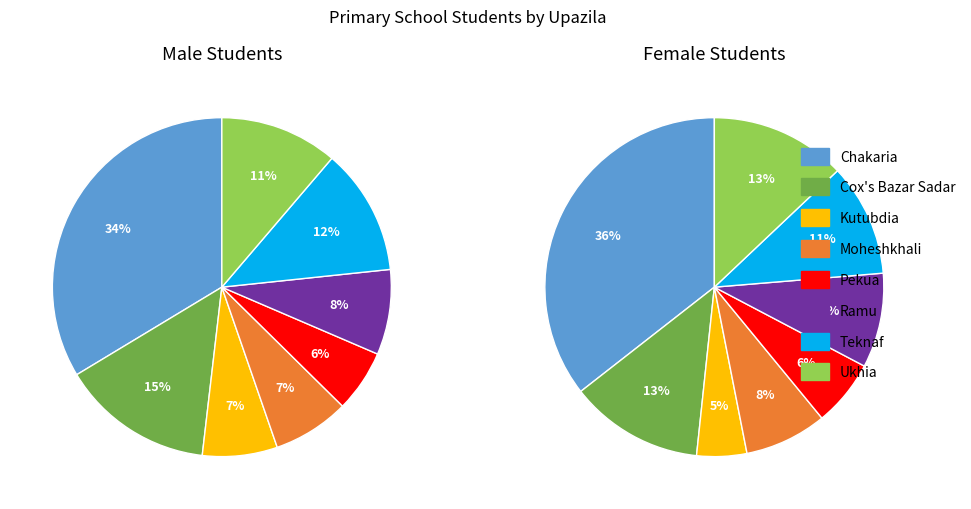

Rank the series at Pekua from lowest to highest value.

Male Students, Female Students